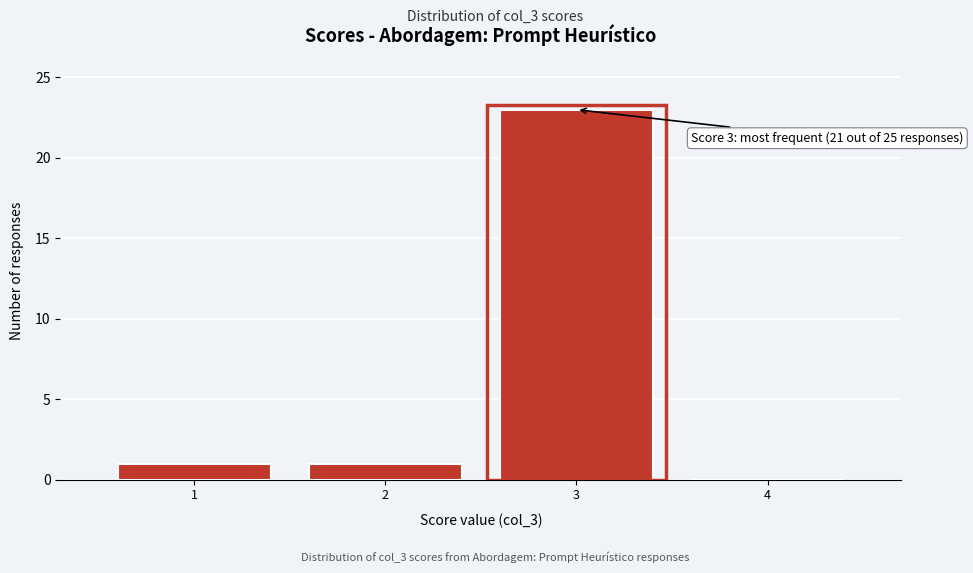

Over which range of the x-axis is the bar tallest?

2.5 to 3.5